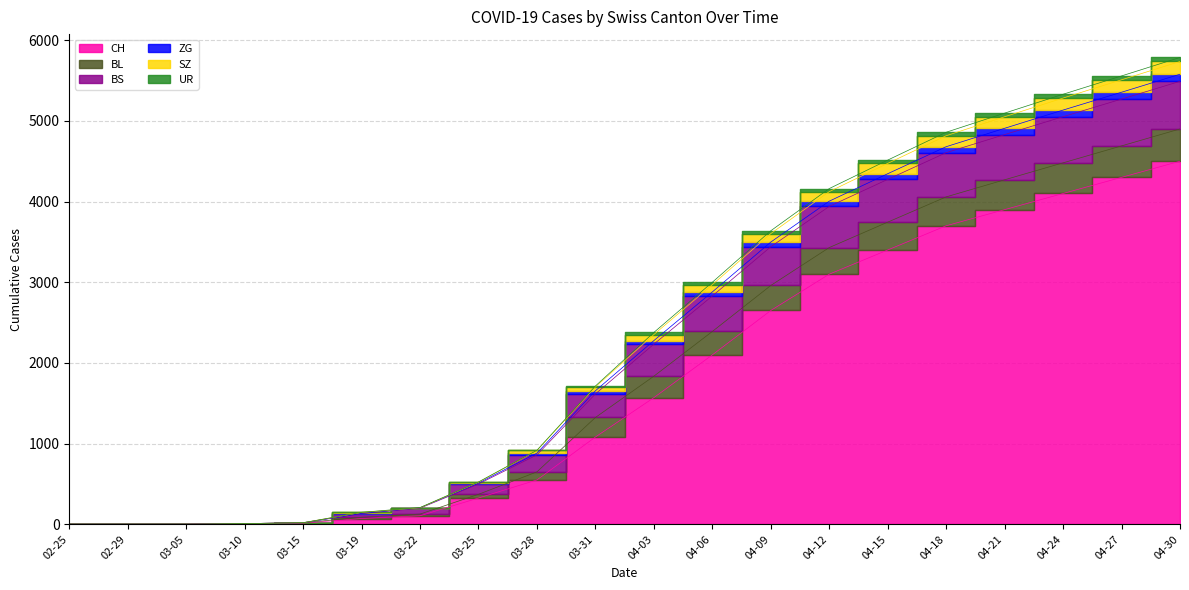

How many values in the CH series are below 1570?

10